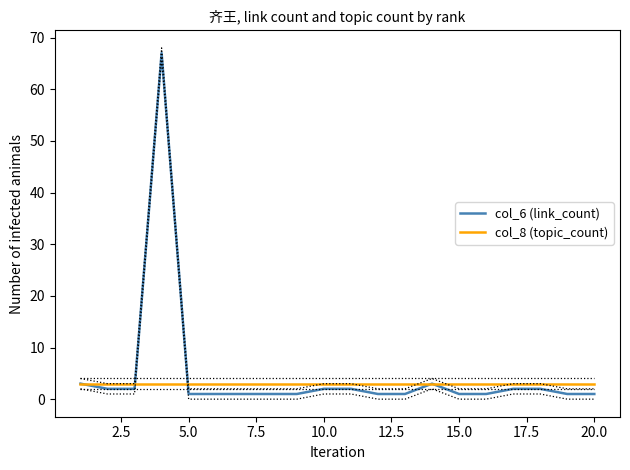

List the series in order of their peak value, highest first.

col_6 (link_count), col_8 (topic_count)